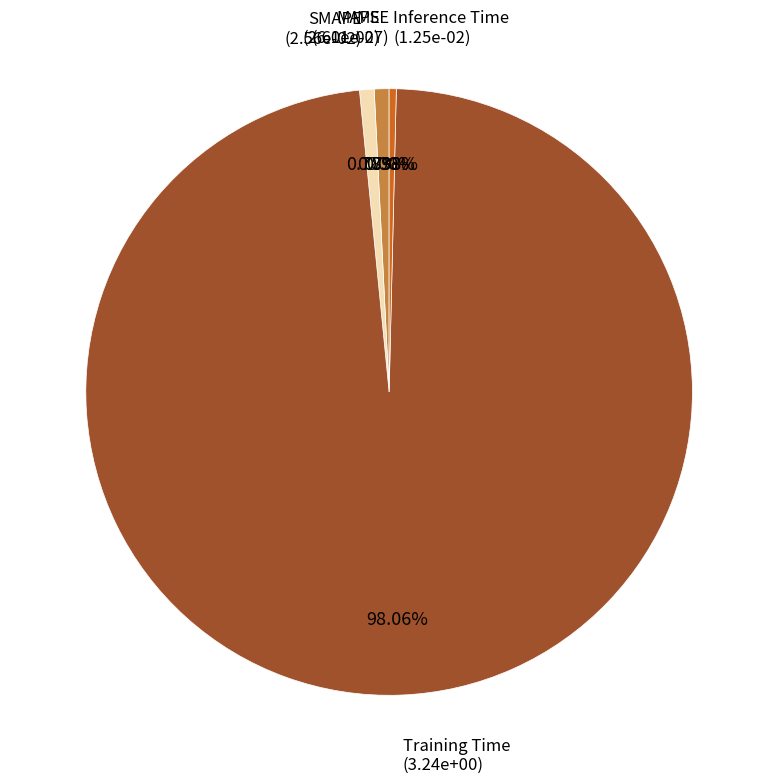

Does Training Time account for over 50% of the chart?

Yes